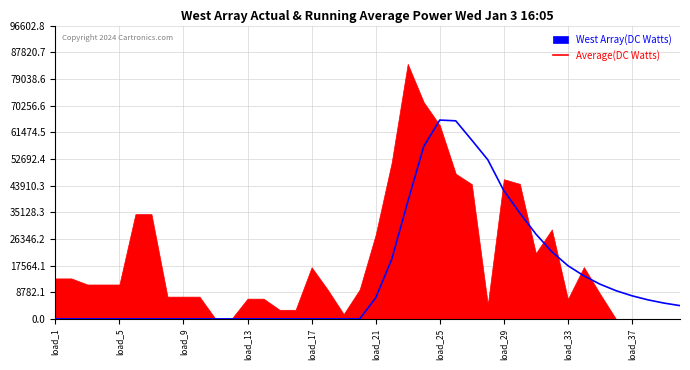

How many values are below 4368?

20